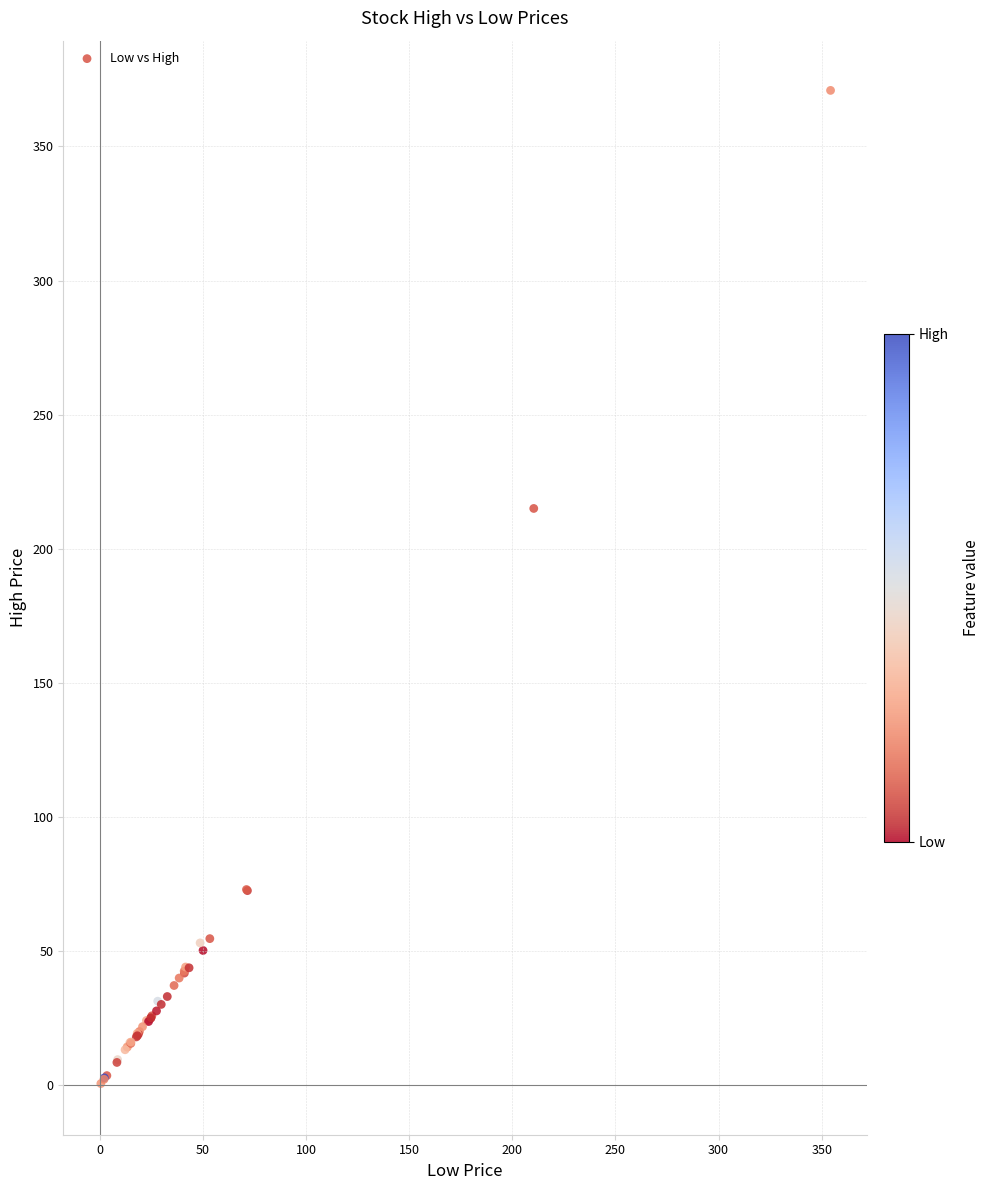

What Y value in the scatter plot is closest to 185?

215.0